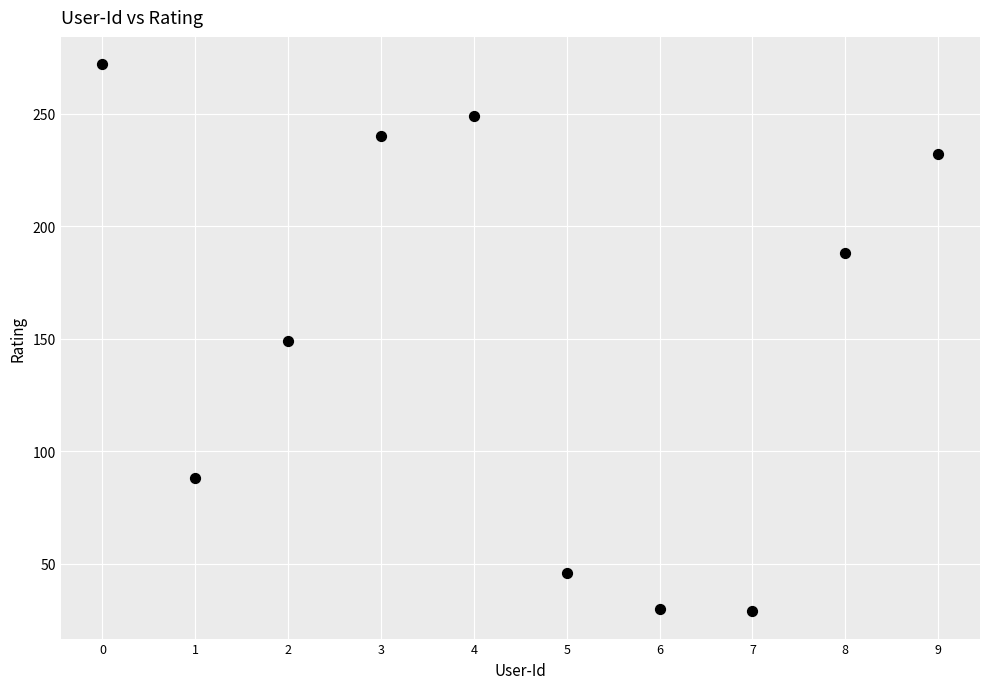

What is the range of Y values (max minus min)?

243